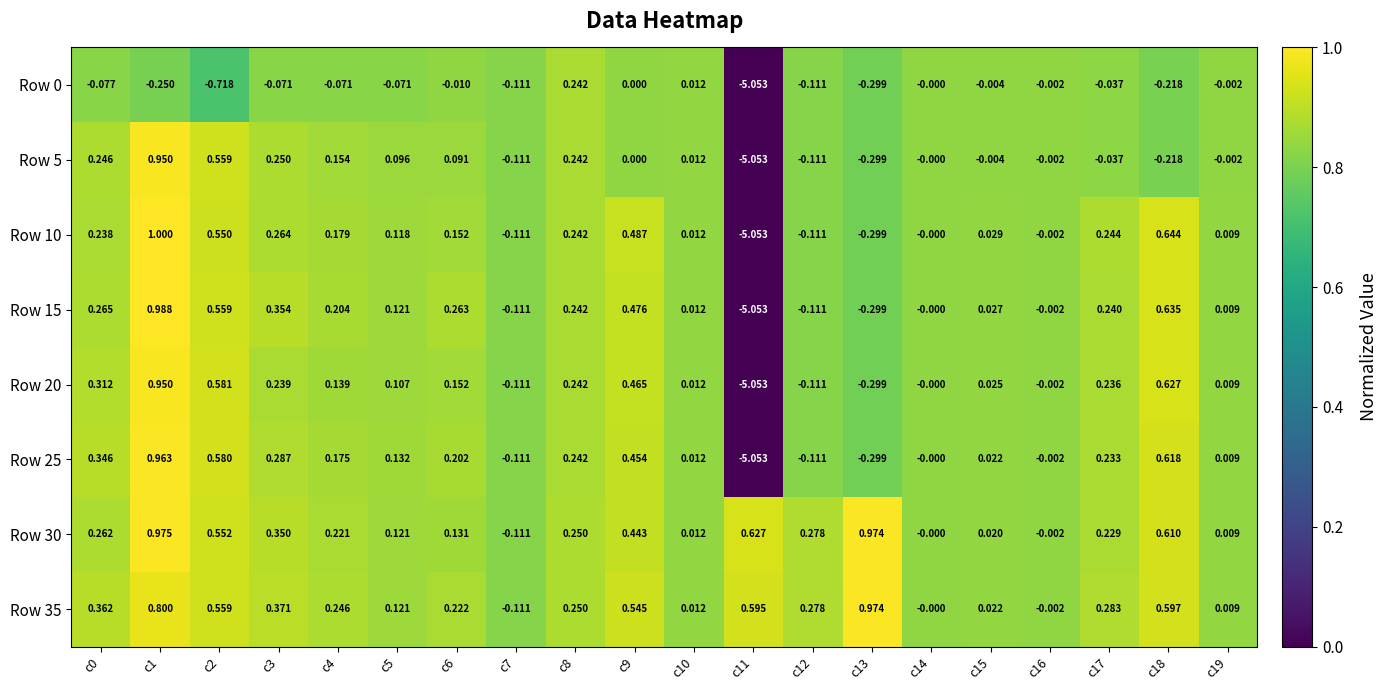

List the series in order of their peak value, lowest first.

Row 0, Row 5, Row 20, Row 25, Row 35, Row 30, Row 15, Row 10